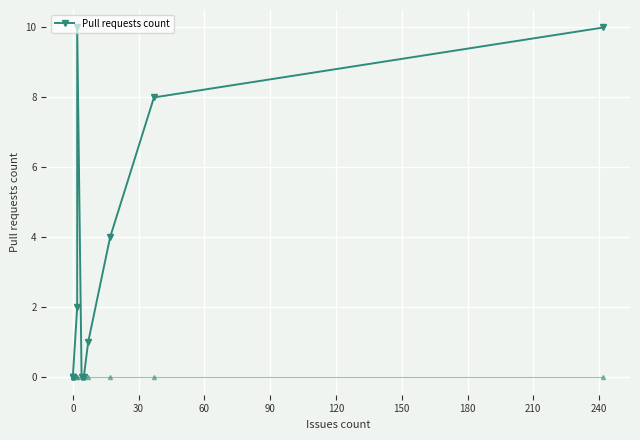

Does the chart display data point markers on the line(s)?

Yes